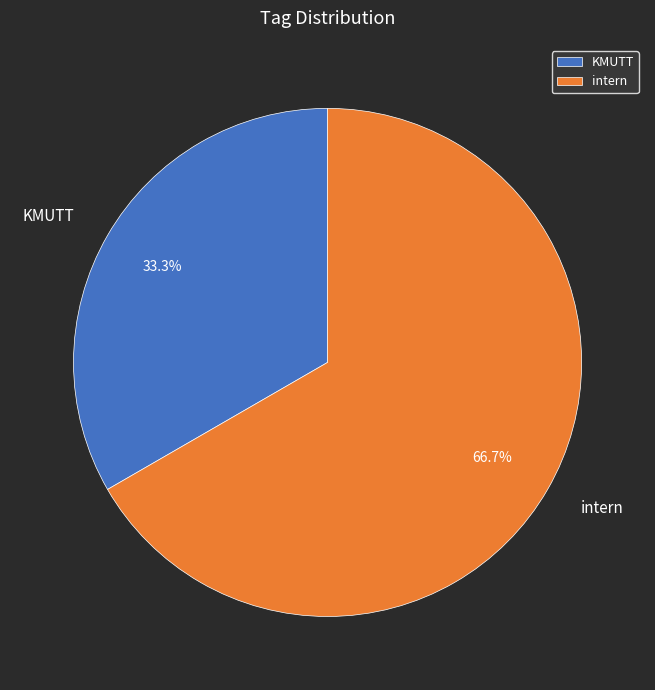

What is the ratio of the value at intern to the value at KMUTT?

2.0